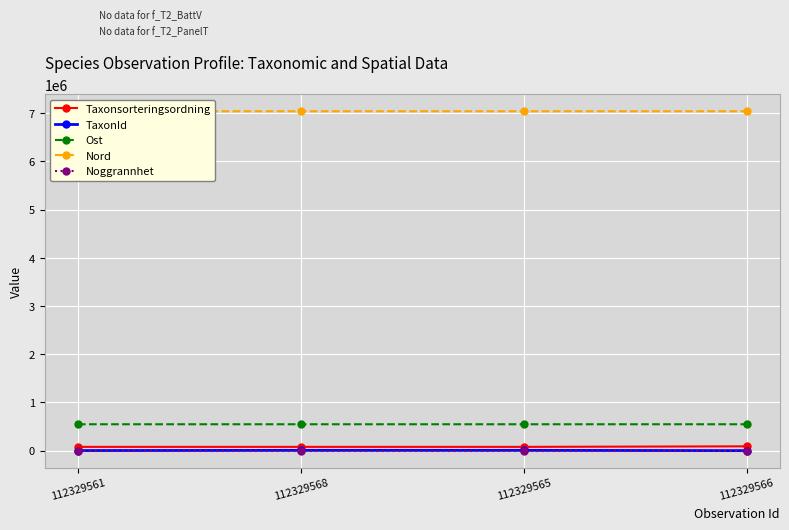

Reading left to right, extract all data points from this chart.

Taxonsorteringsordning: 78753	78752	78752	89875
TaxonId: 2081	6458	6458	658
Ost: 547896	547831	547896	547832
Nord: 7041432	7041591	7041432	7041563
Noggrannhet: 10	10	10	10